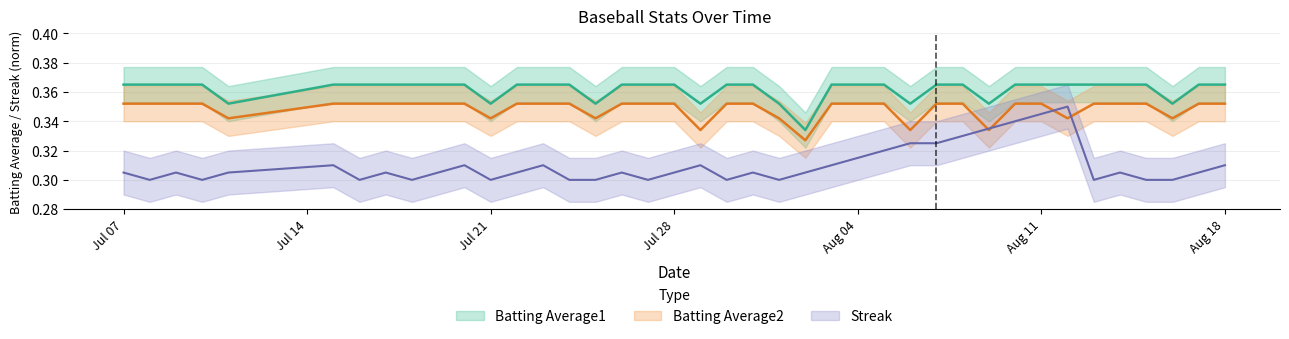

True or false: Streak and Batting Average1 intersect in this chart.

False